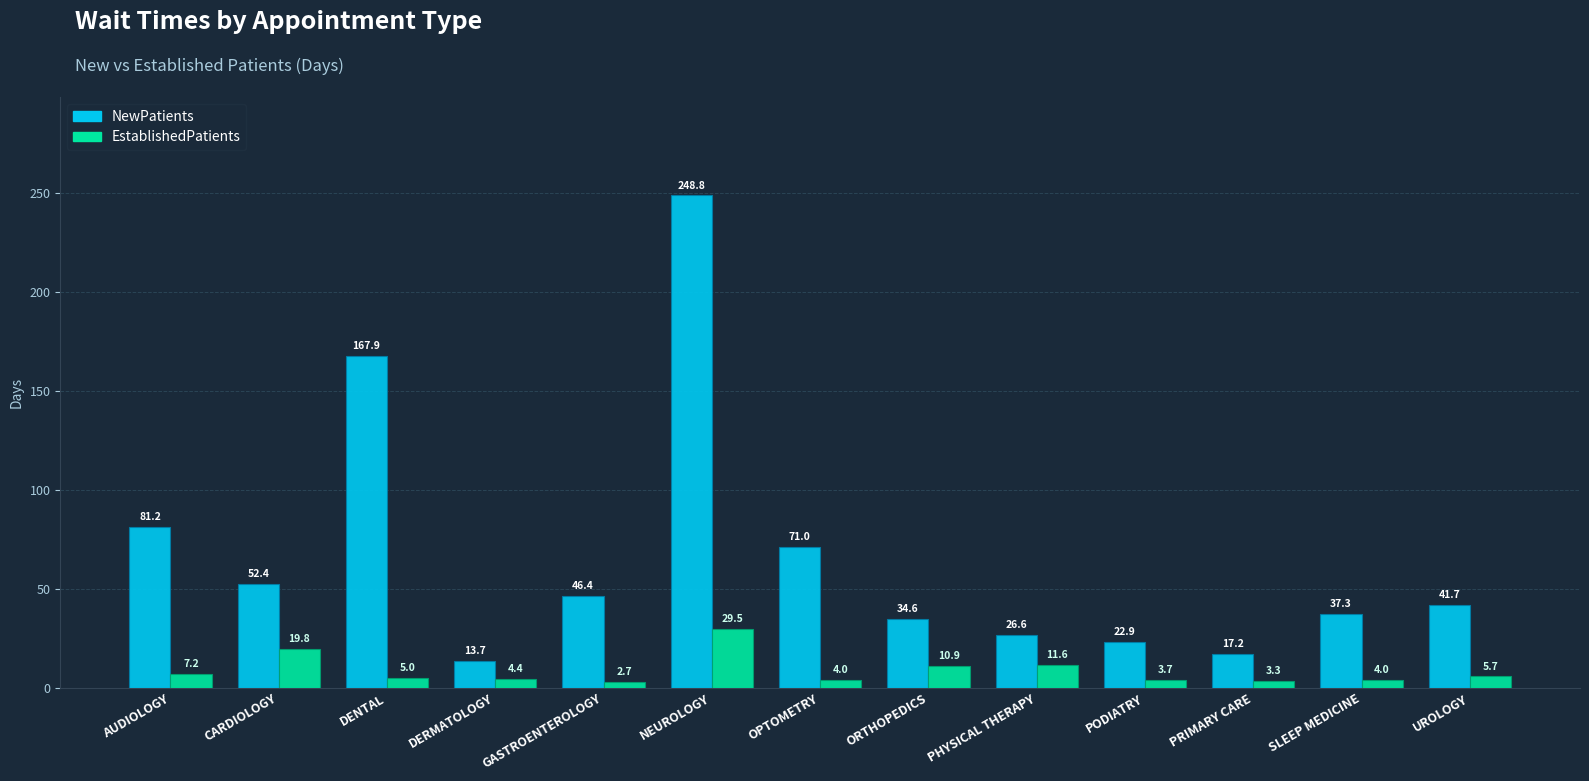

At CARDIOLOGY, list the series in order from largest to smallest.

NewPatients, EstablishedPatients